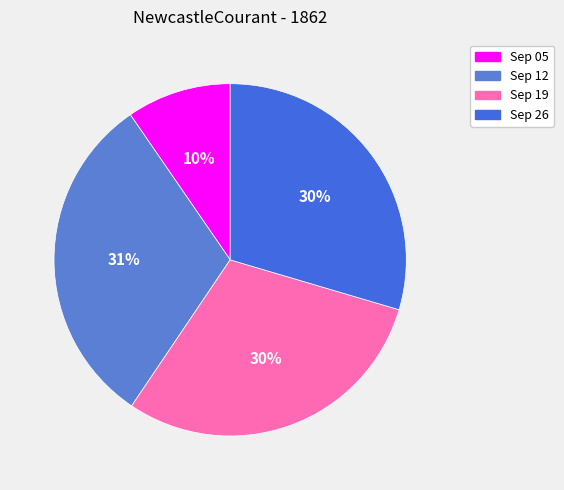

Which category has the biggest portion of the pie?

1862.09.12_NewcastleCourant